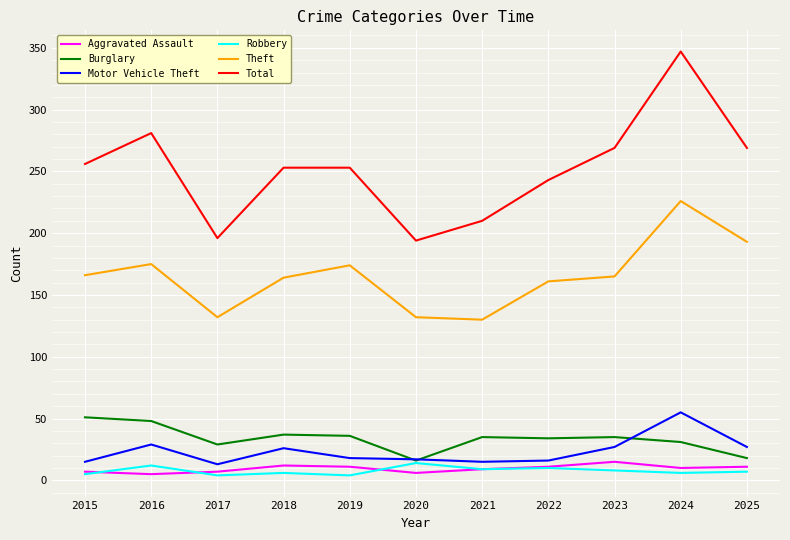

At which category does Theft reach its first local peak?

2016